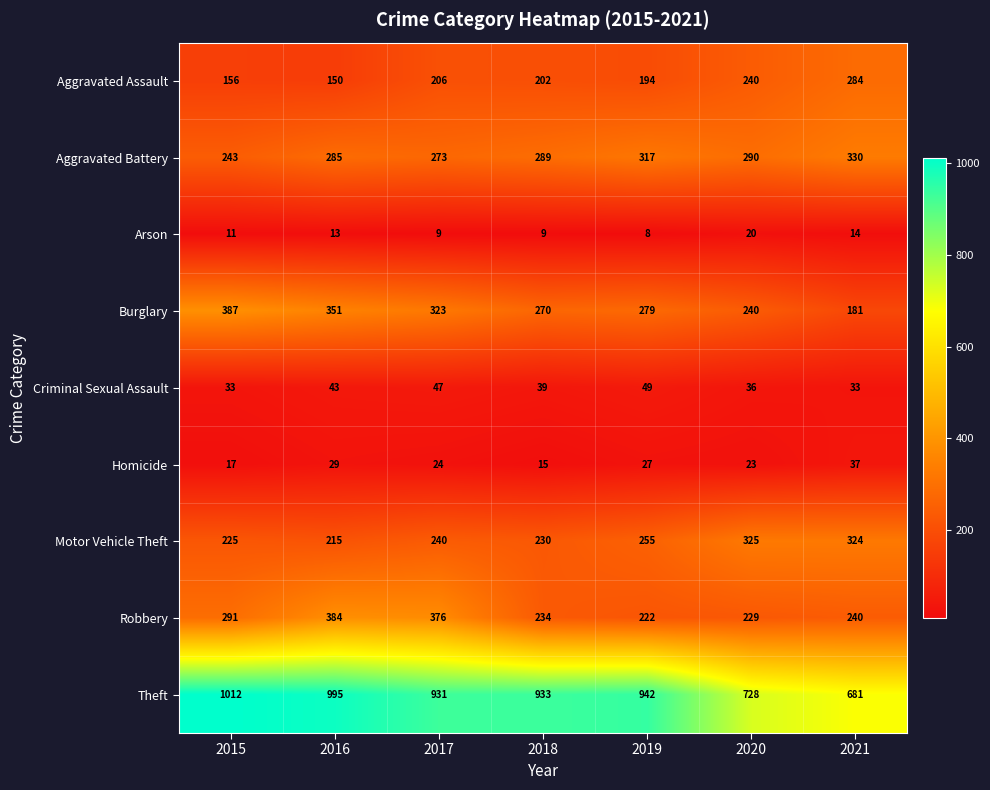

At which category is the sum across all series the highest?

2016